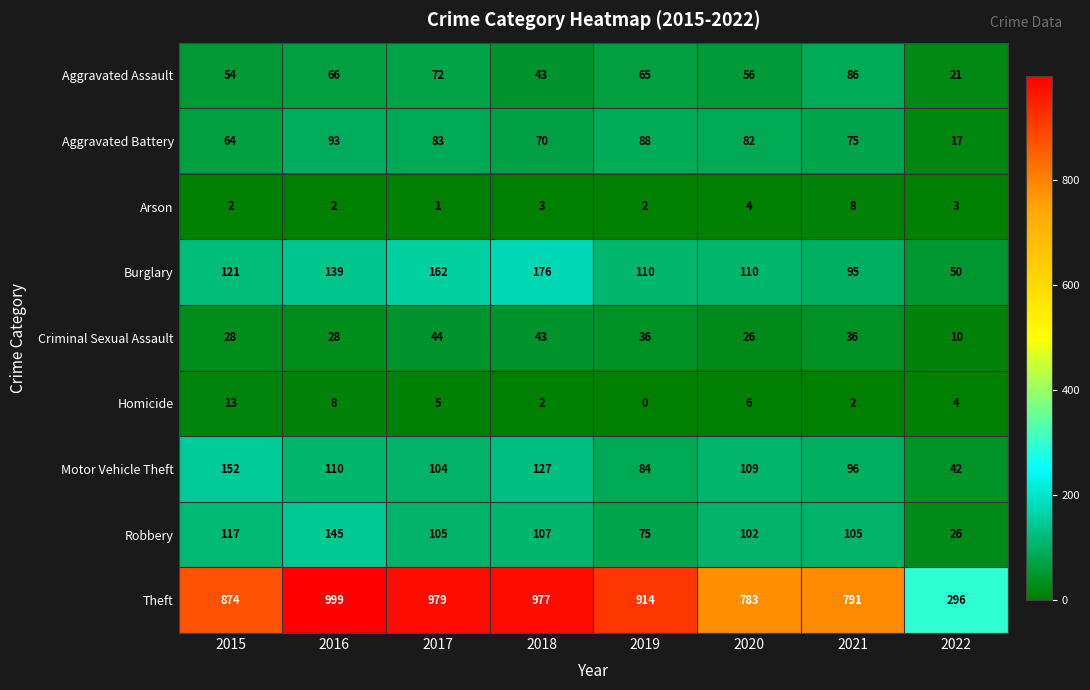

What is the average value of the Motor Vehicle Theft series?

103